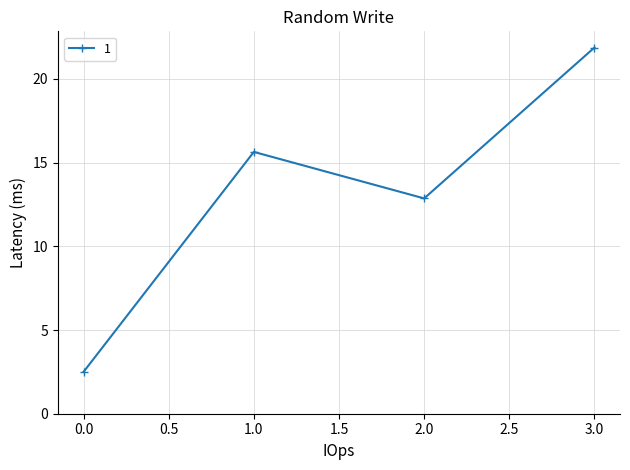

List the labels in order of value, largest first.

3.0, 1.0, 2.0, 0.0